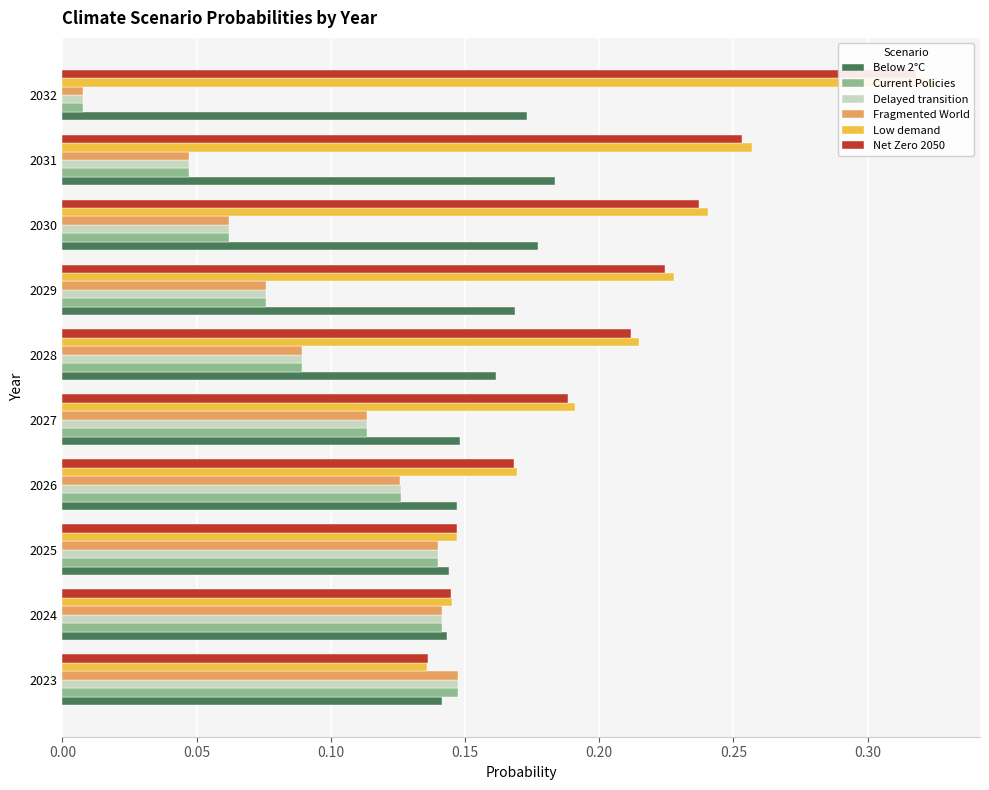

Are the bars grouped side by side (vs. stacked)?

Yes